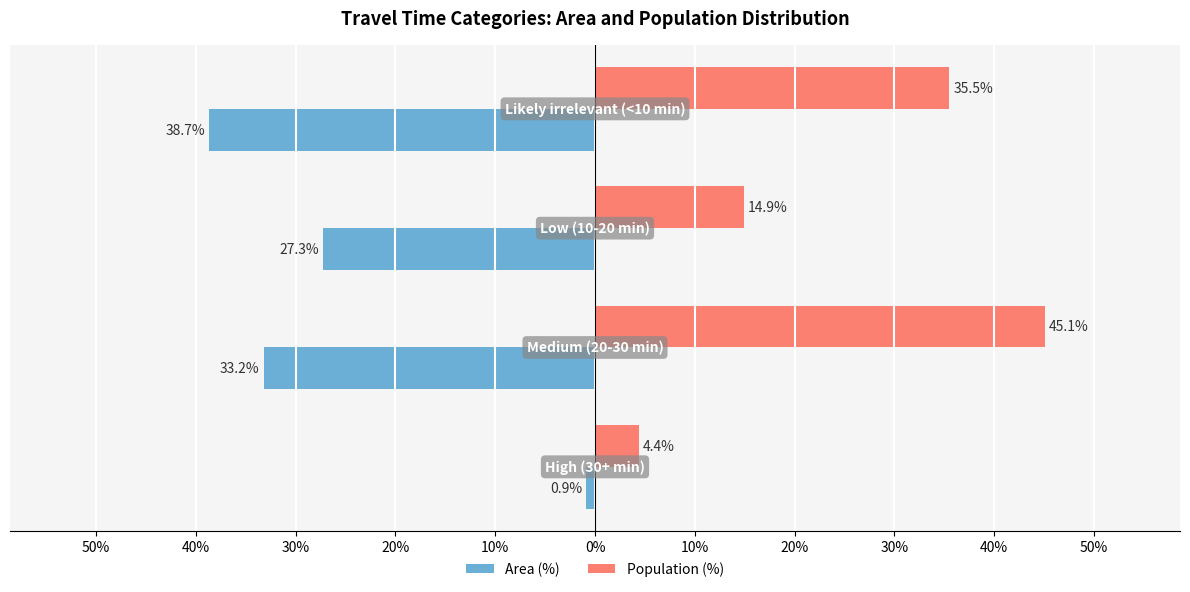

List the series in order of their overall mean, highest first.

Population (%), Area (%)